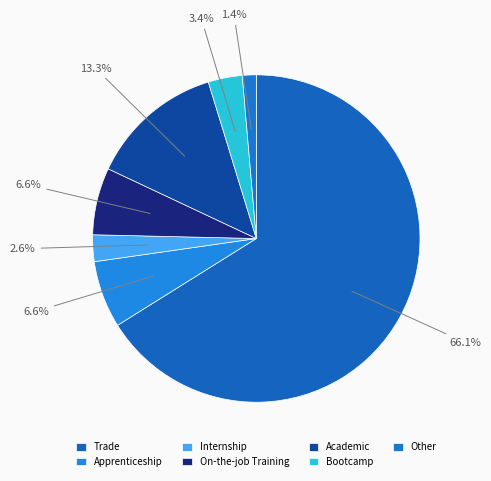

How many slices are in this pie chart?

7